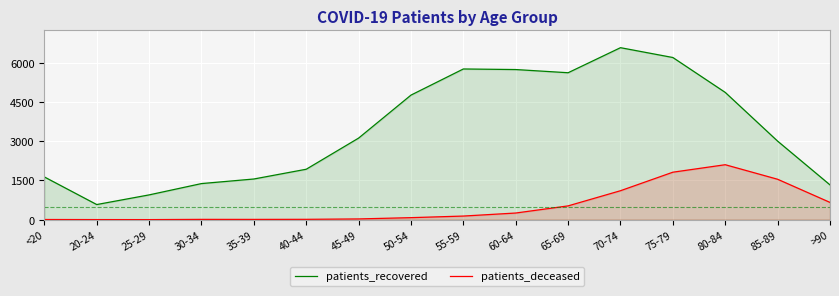

Is it true that patients_recovered equals 3003 at 85-89?

True